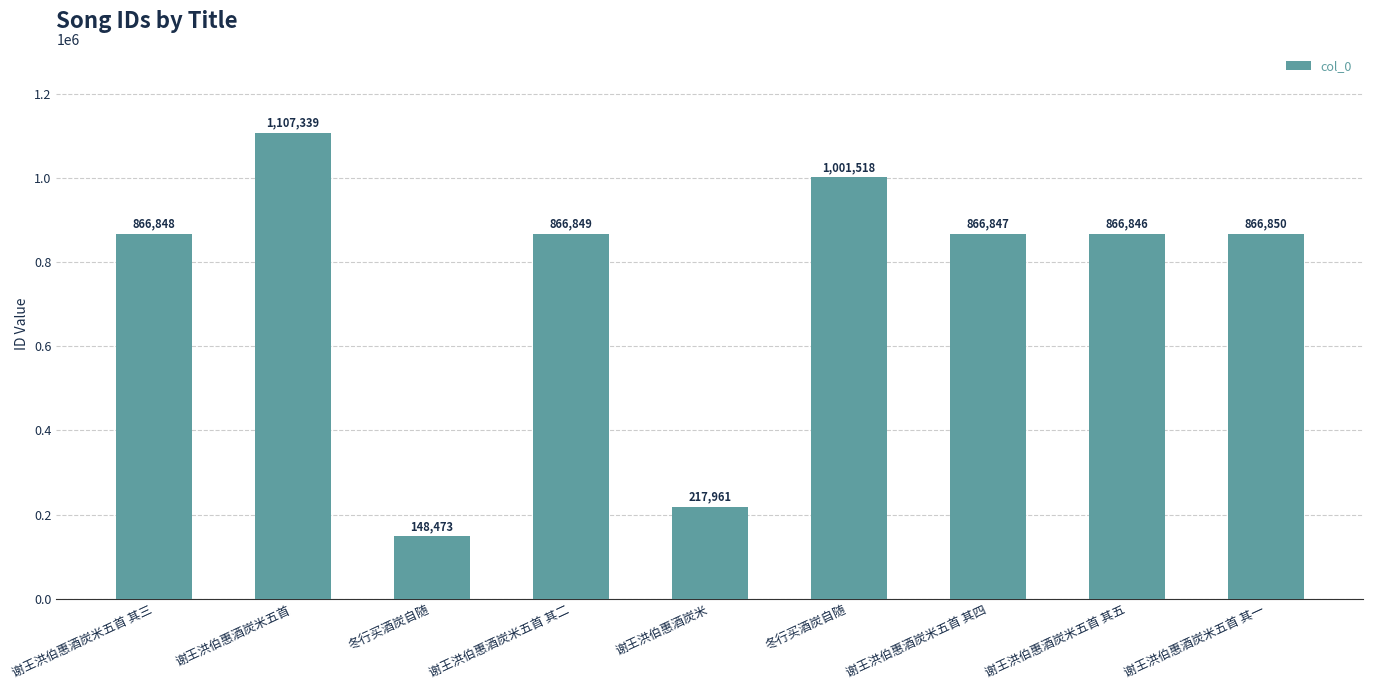

What is the average value?

756615